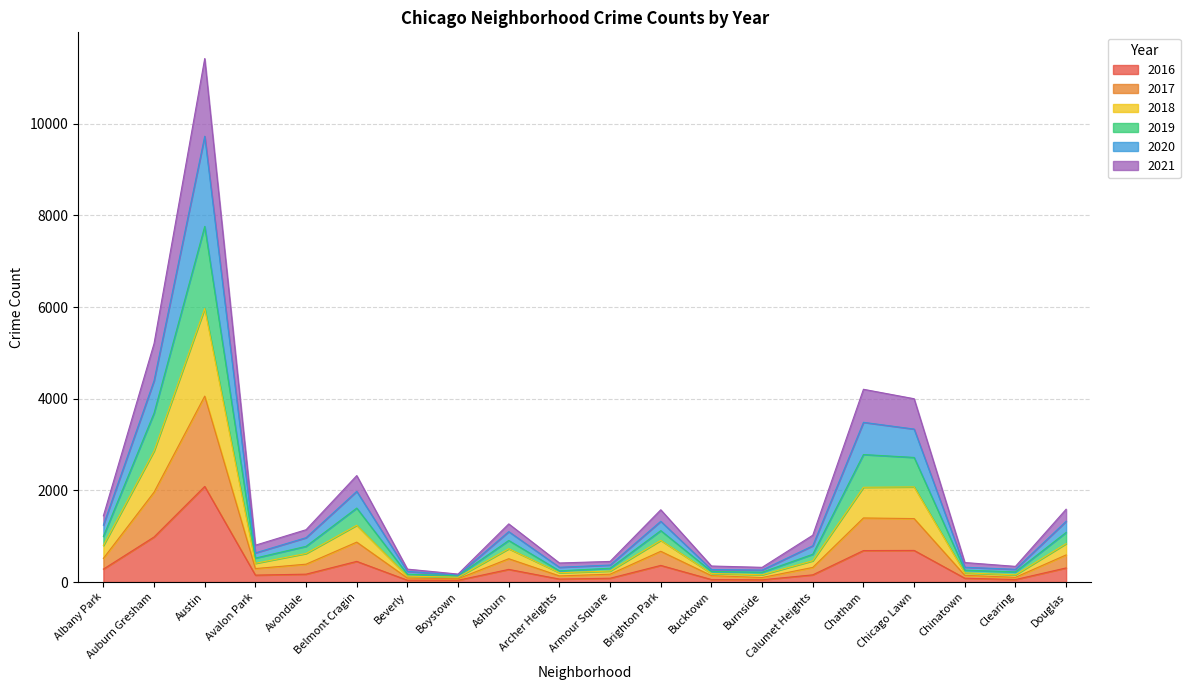

At which category is the sum across all series the highest?

Austin